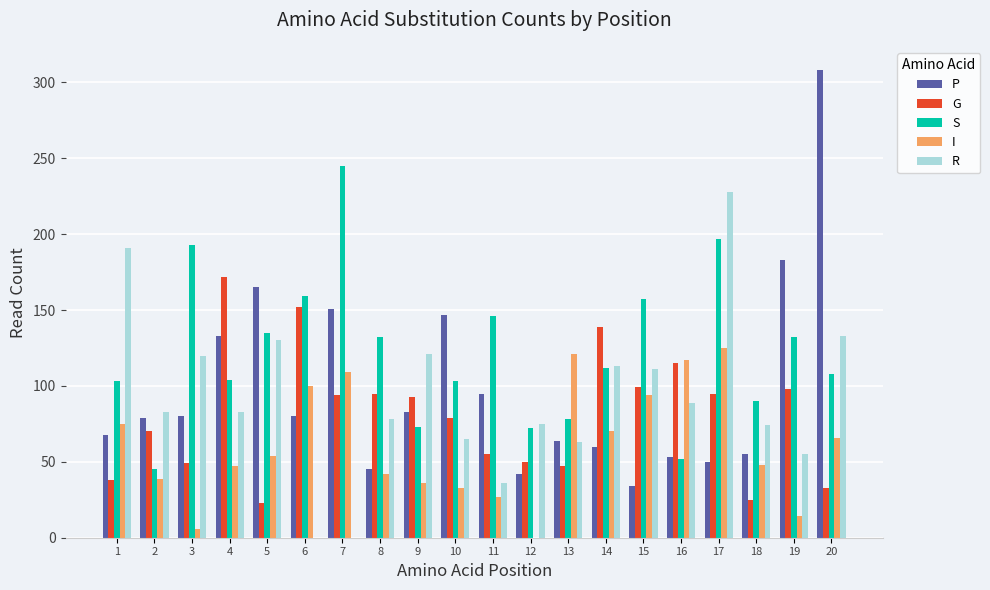

Where does the G series first go above 93?

4